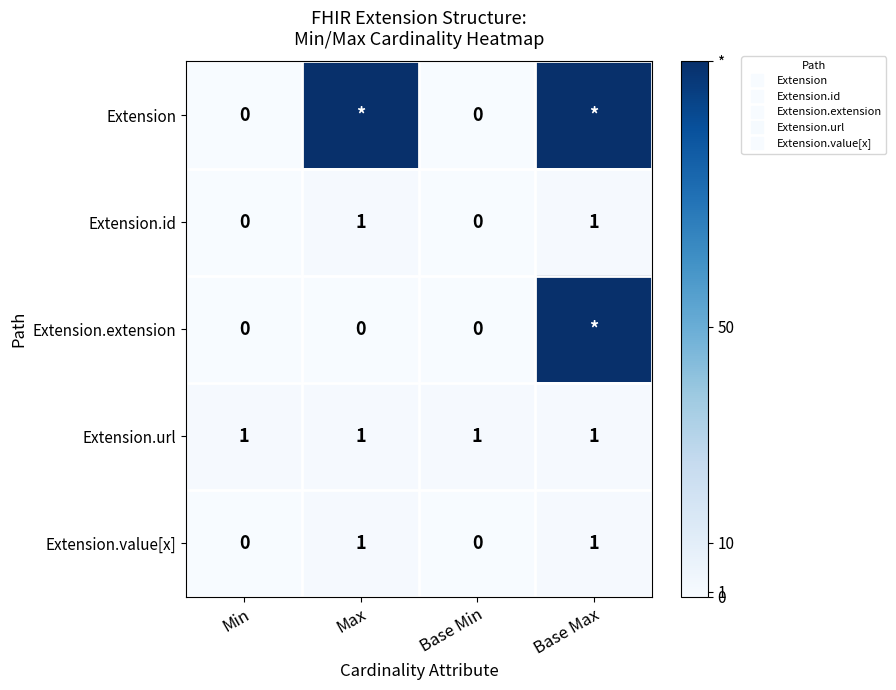

At which category does the chart reach its peak across all series?

Max